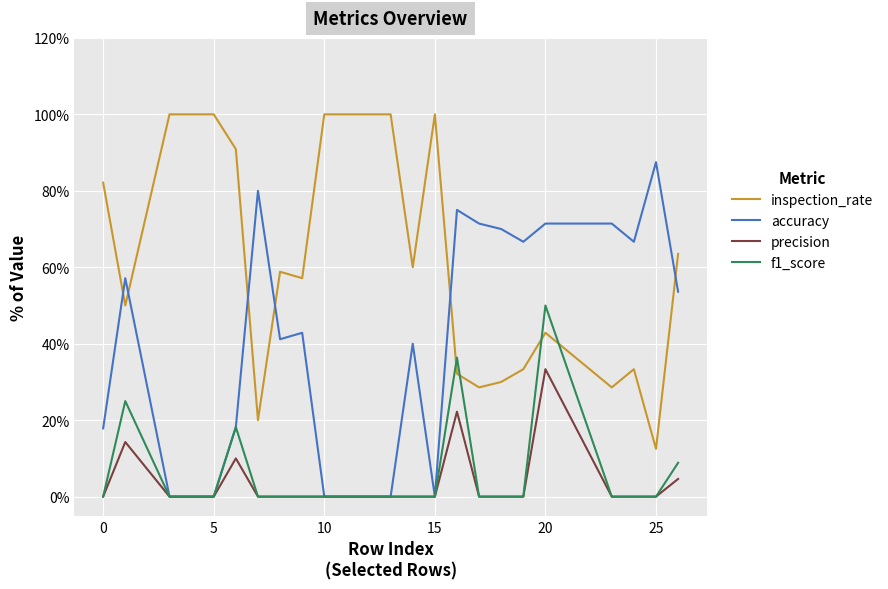

Is this an area chart (filled region under the line)?

No